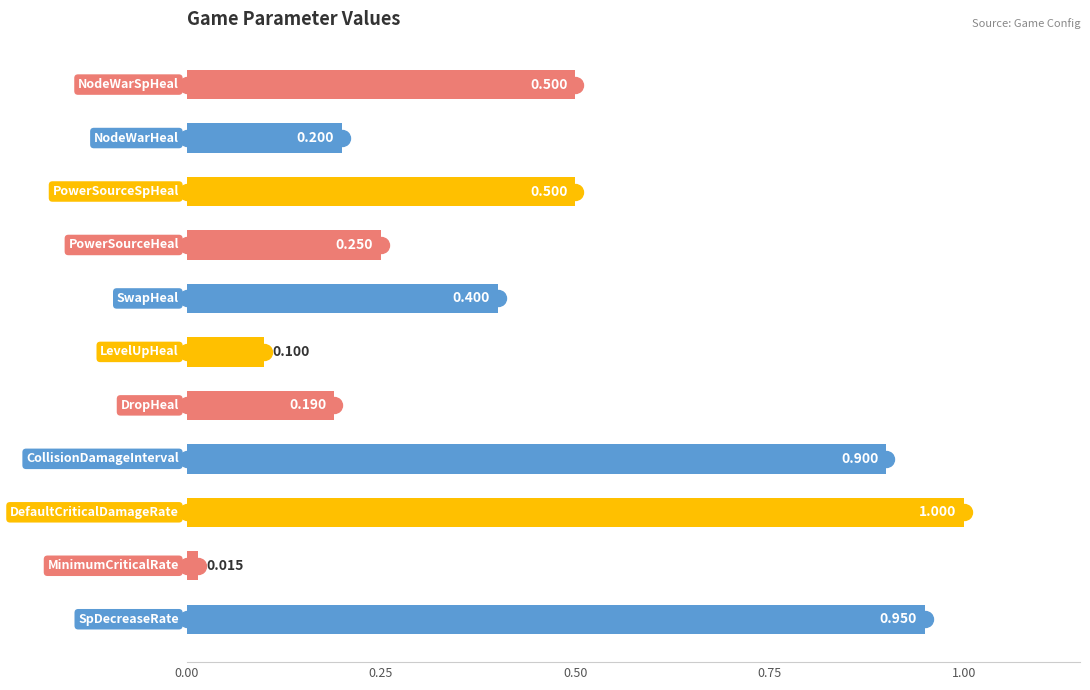

Are the bars horizontal?

Yes